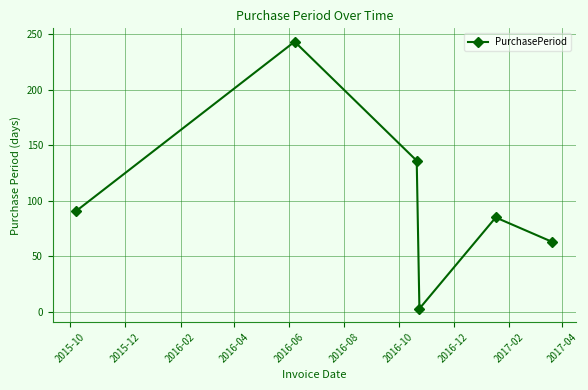

What is the difference between the maximum and minimum values?

240